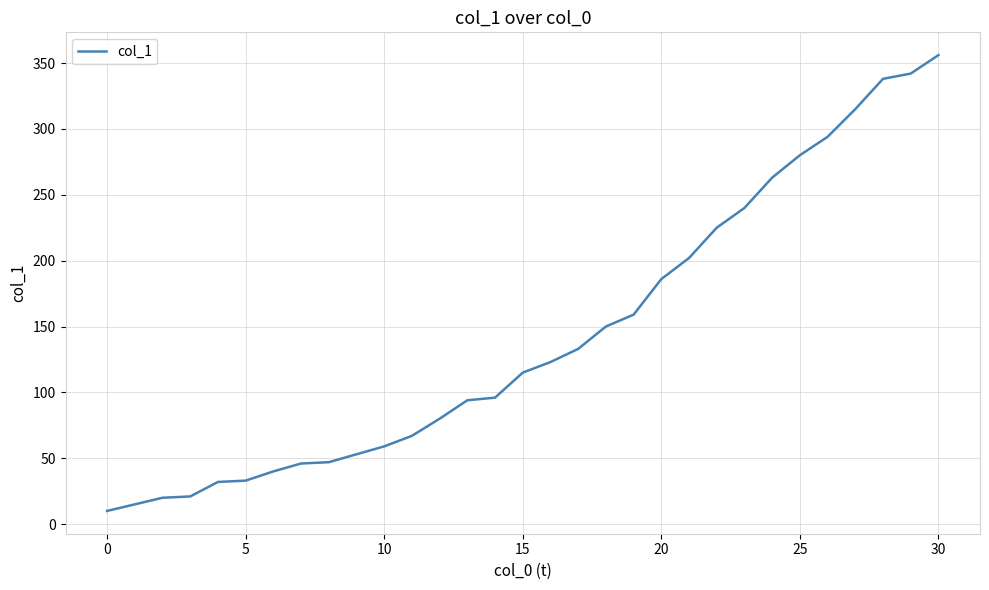

What is the maximum value shown in the chart?

356